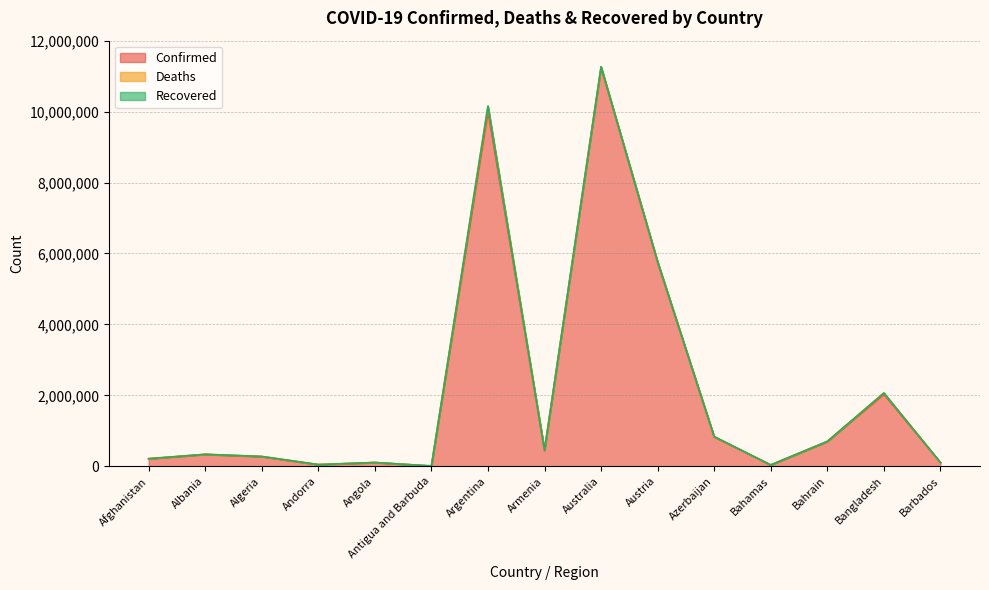

The Confirmed series shows 446008 at Armenia. True or false?

True